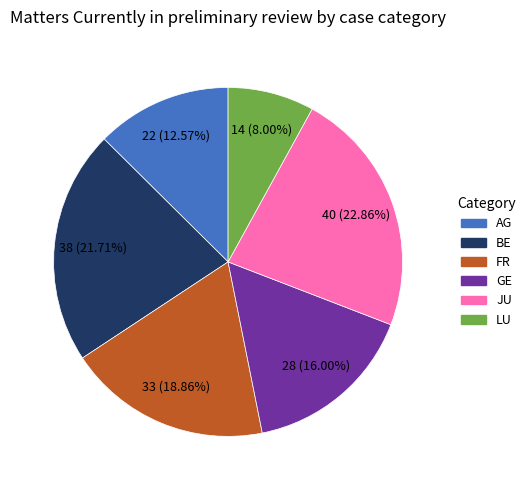

Is there a majority slice in this chart?

No